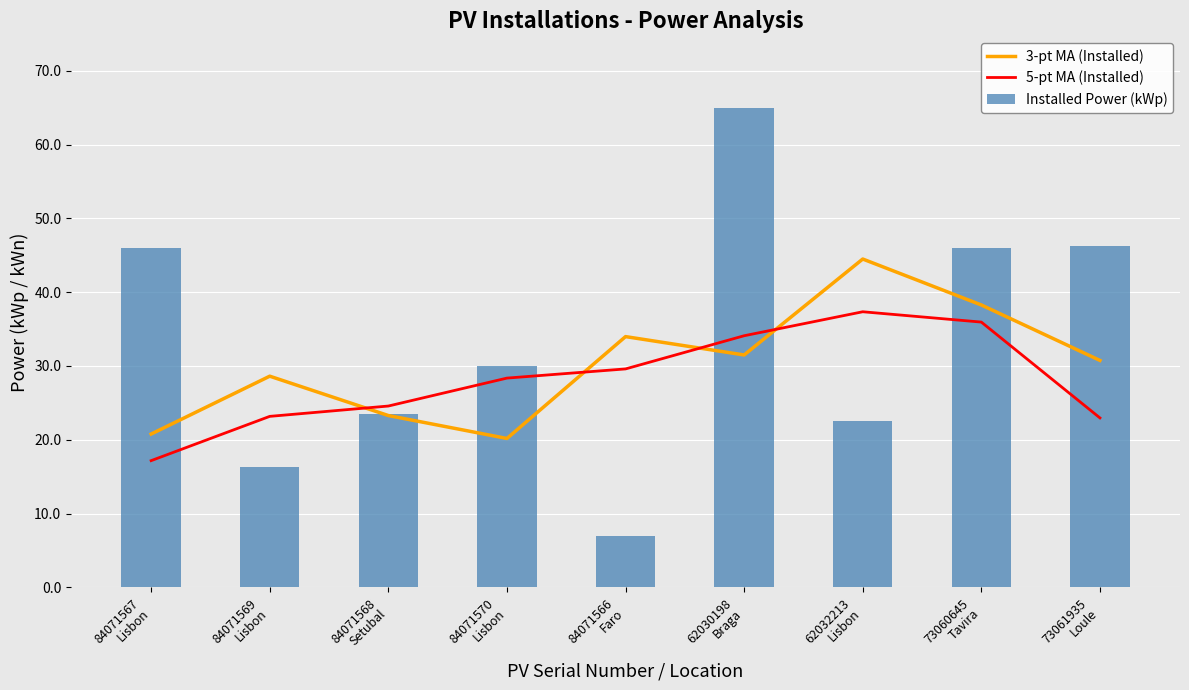

Rank the series at 73060645
Tavira from highest to lowest value.

Installed Power (kWp), 3-pt MA (Installed), 5-pt MA (Installed)